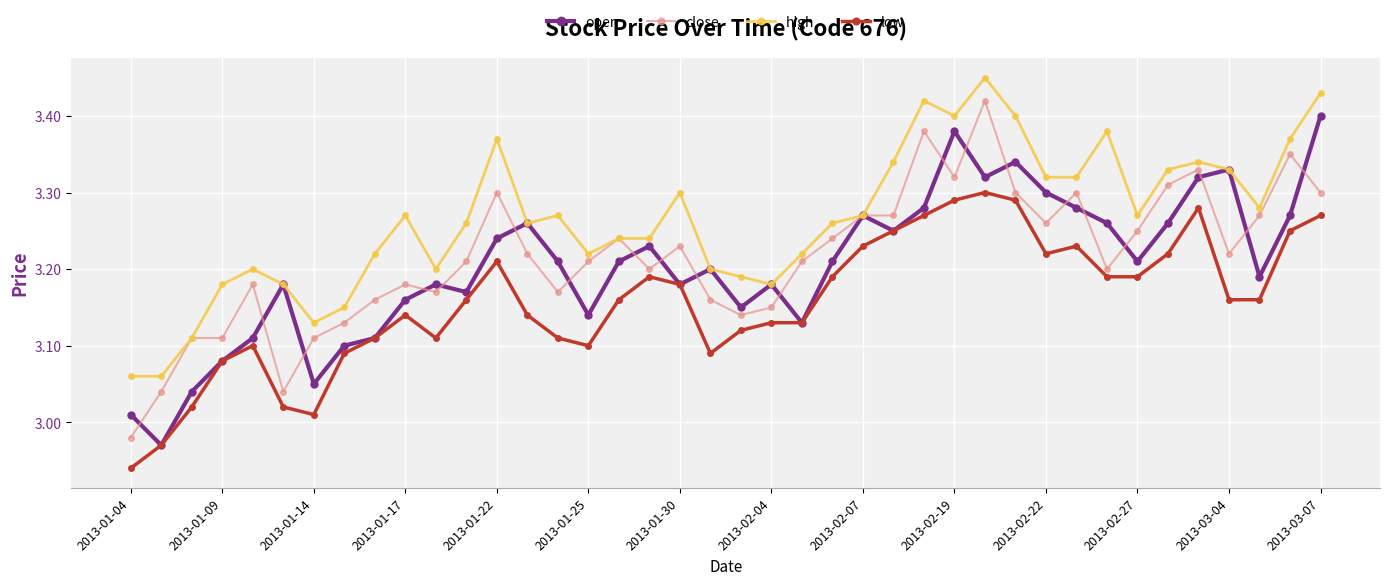

After their last crossing, which series has the higher values: open or close?

open